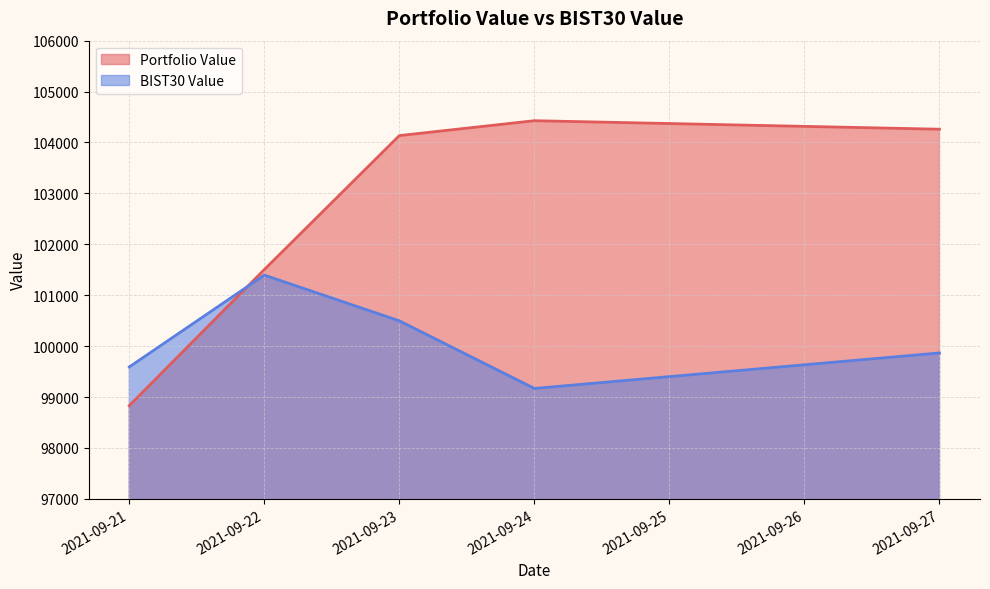

What is the value of the BIST30 Value point at the 1st from the left?

99590.9